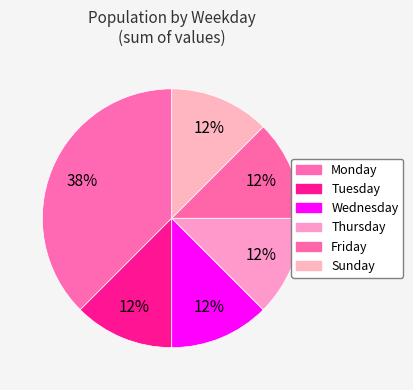

How many segments does this pie chart have?

6